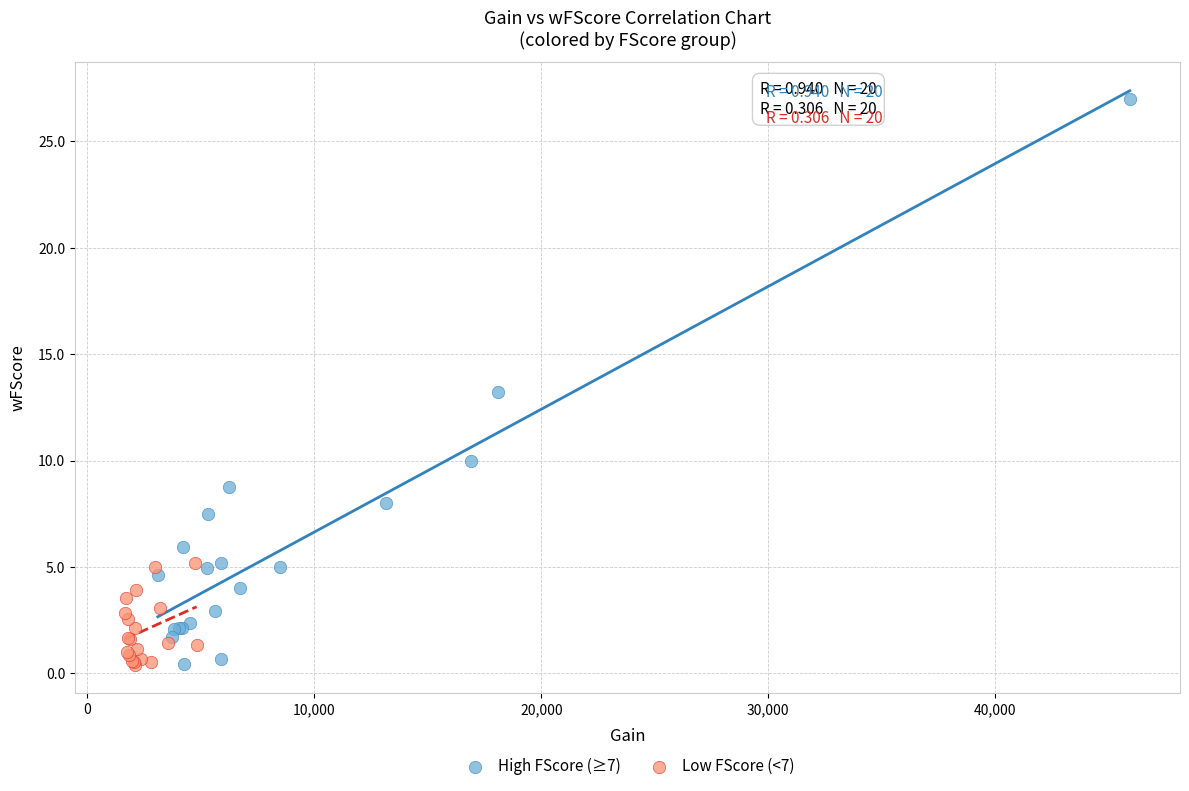

Which series contains the highest Y value?

High FScore (≥7)